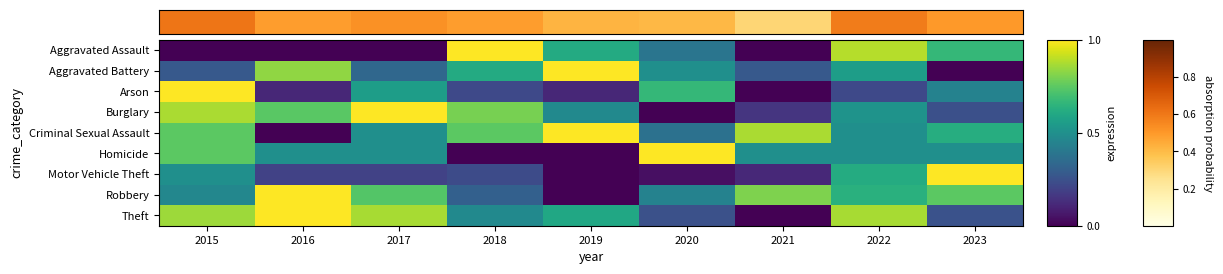

How many distinct data groups are displayed?

9